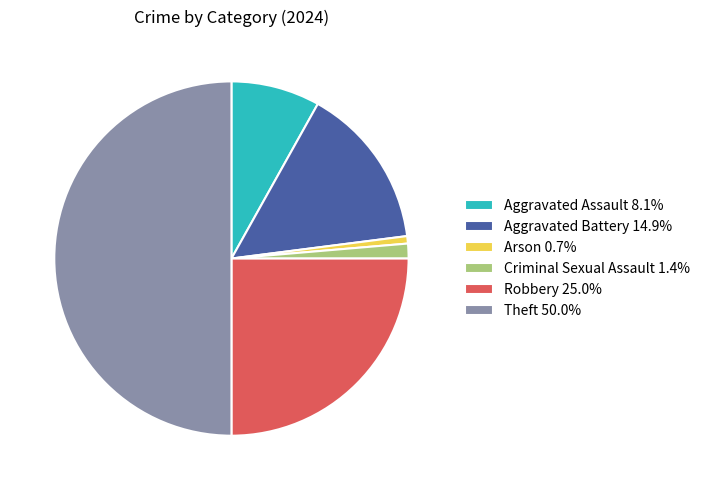

What is the ratio of the value at Aggravated Battery to the value at Arson?

22.0